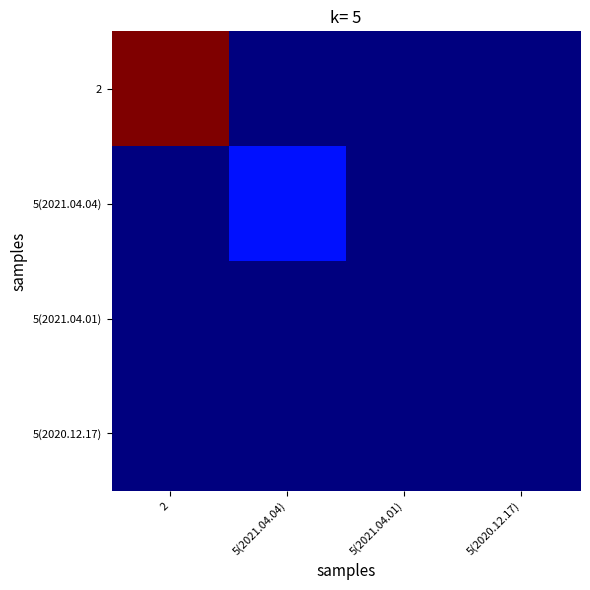

At which category is the sum across all series the highest?

2